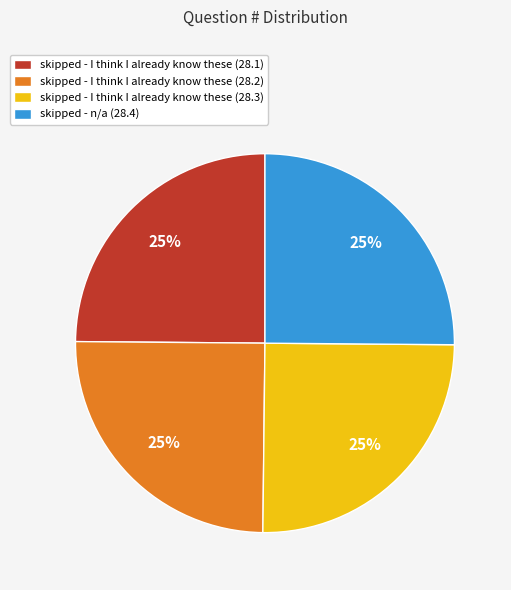

Is skipped - I think I already know these (28.3) the majority of the pie?

No